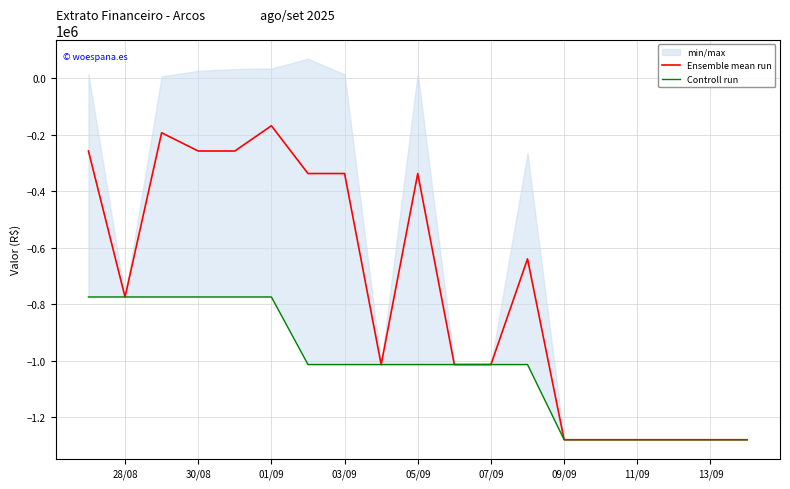

Where is Ensemble mean run nearest to the value -723925?

28/08